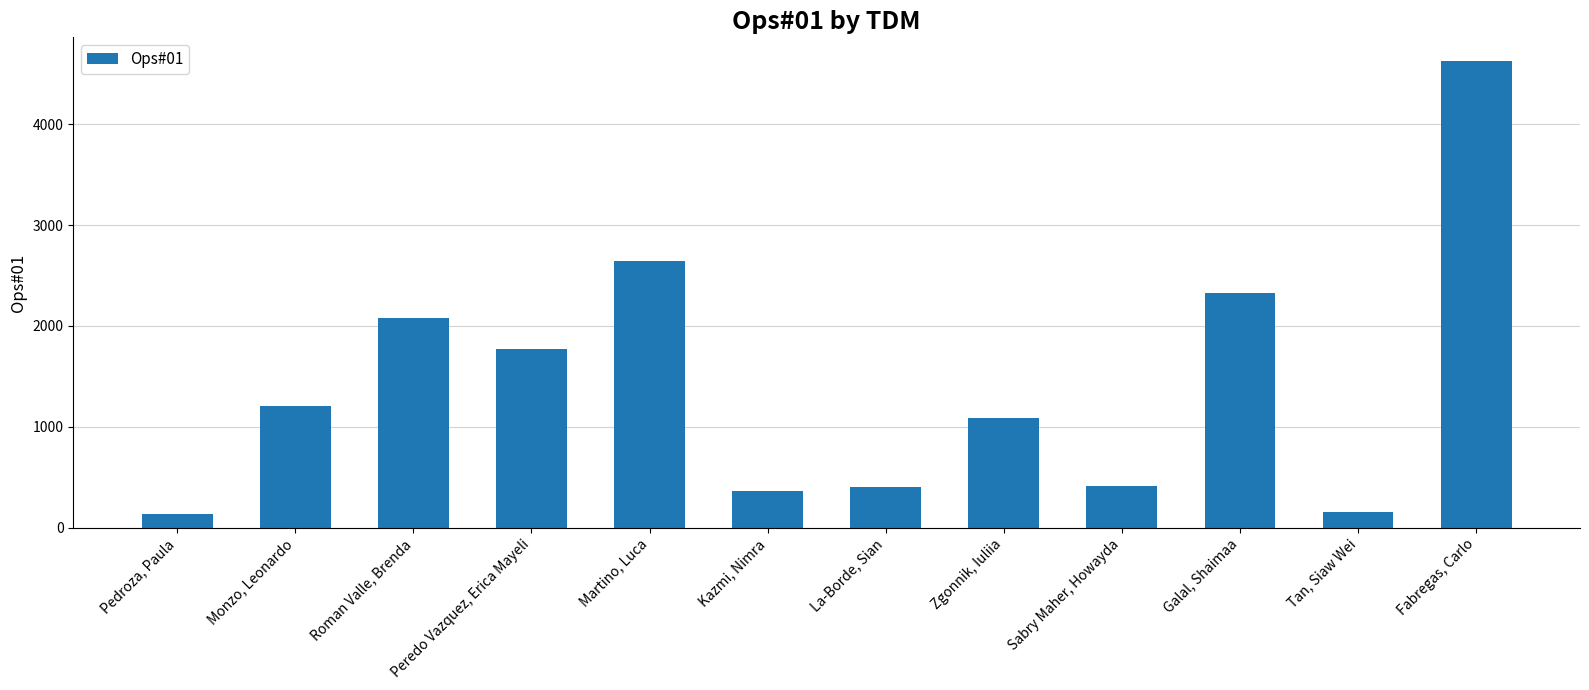

Rank the categories by value from lowest to highest.

Pedroza, Paula, Tan, Siaw Wei, Kazmi, Nimra, La-Borde, Sian, Sabry Maher, Howayda, Zgonnik, Iuliia, Monzo, Leonardo, Peredo Vazquez, Erica Mayeli, Roman Valle, Brenda, Galal, Shaimaa, Martino, Luca, Fabregas, Carlo